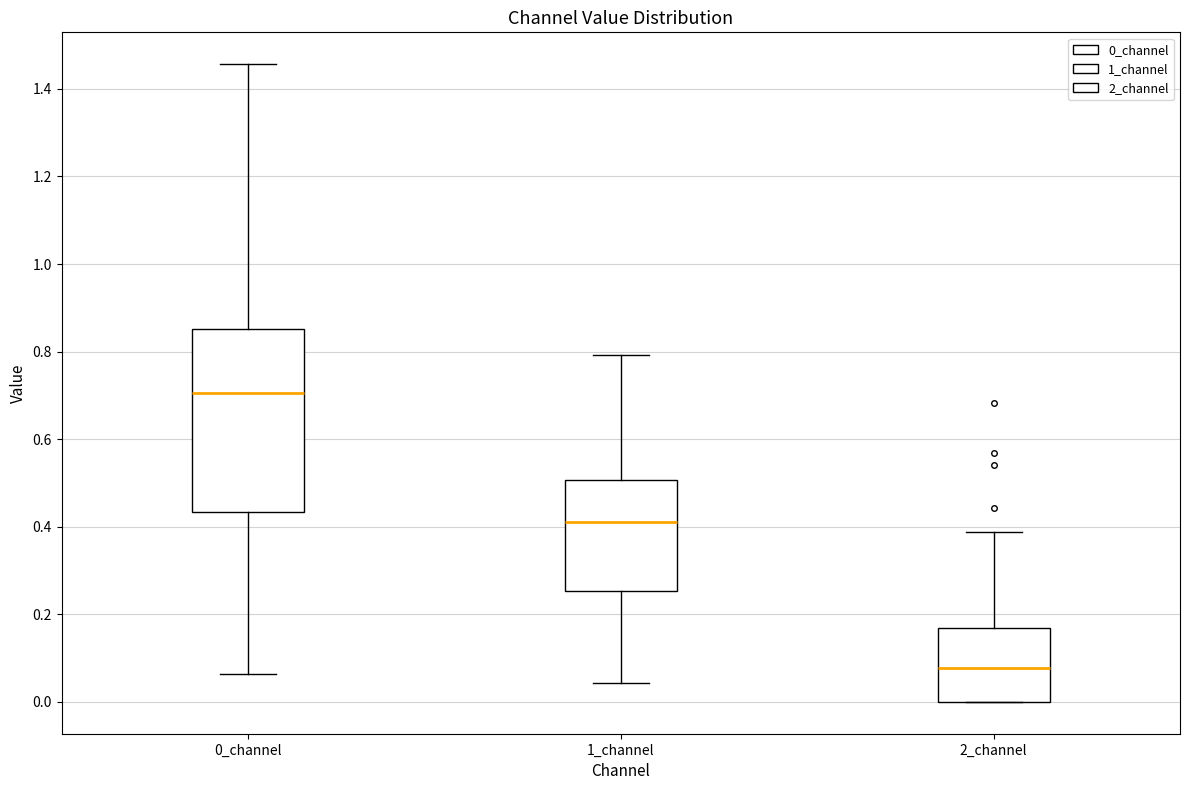

Where is the lower edge of the box for 1_channel on the y-axis? The values are not printed on the chart, so give them approximately, as read against the axis.

0.26